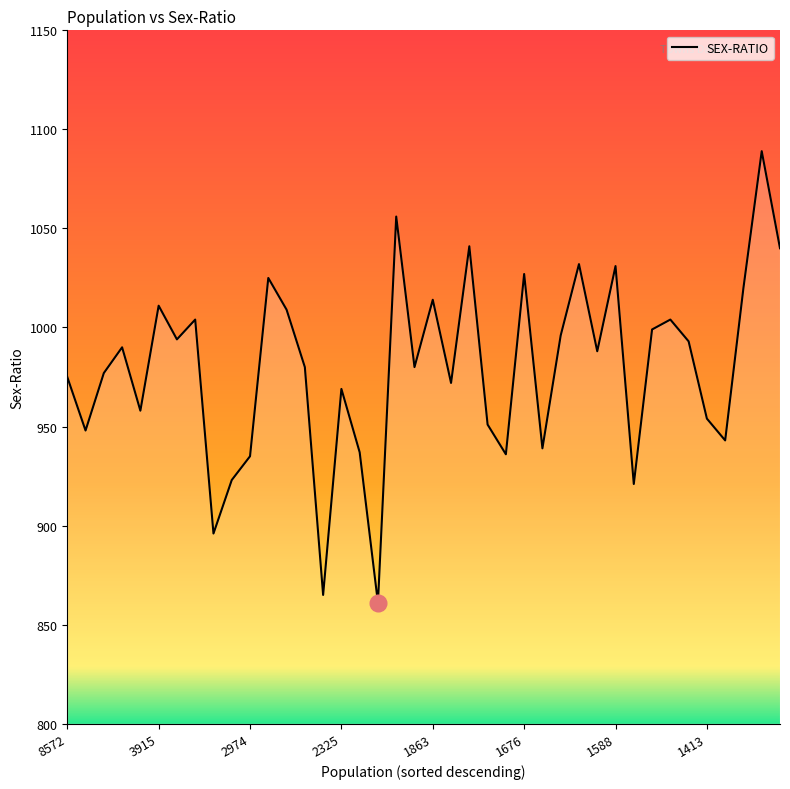

What is the smallest value displayed?

861